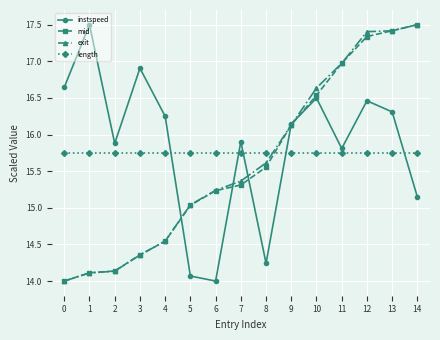

Which series ends up on top after the final intersection of exit and length?

exit